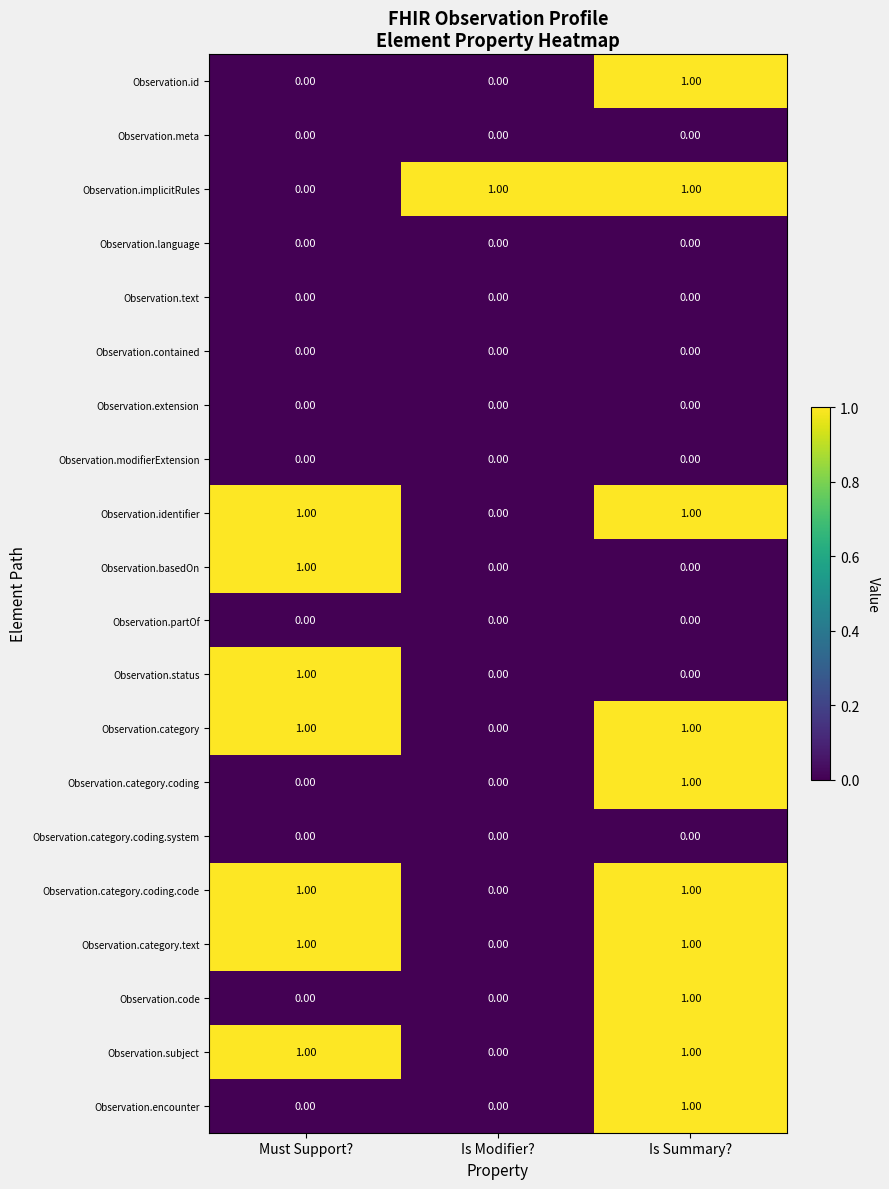

At which category is the sum across all series the highest?

Is Summary?